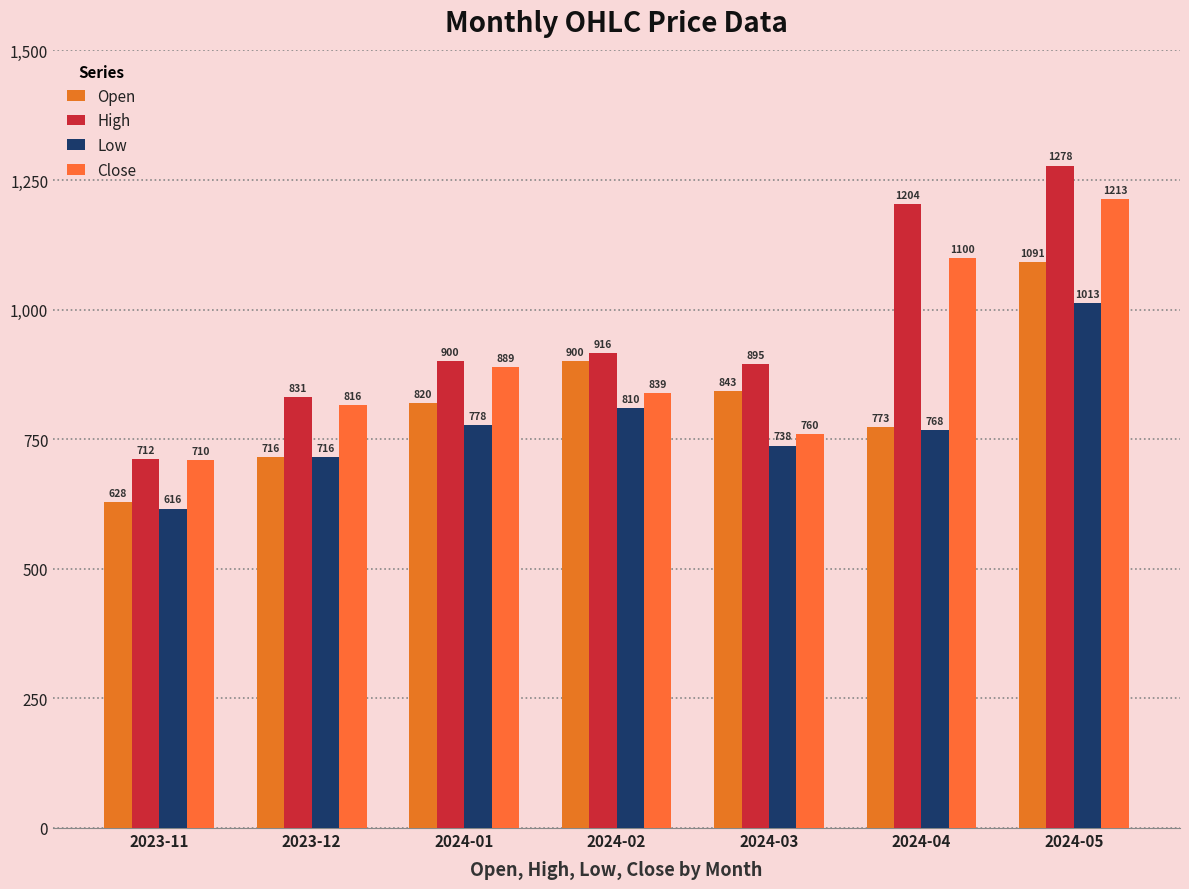

At which category does the chart reach its minimum across all series?

2023-11